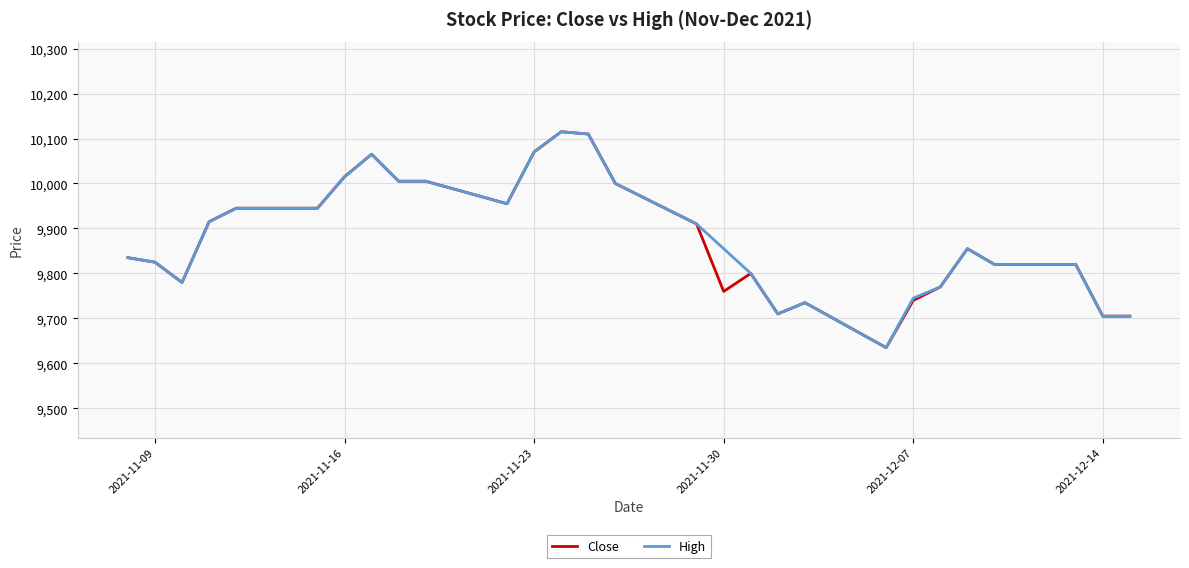

What is the maximum value for Close?

10115